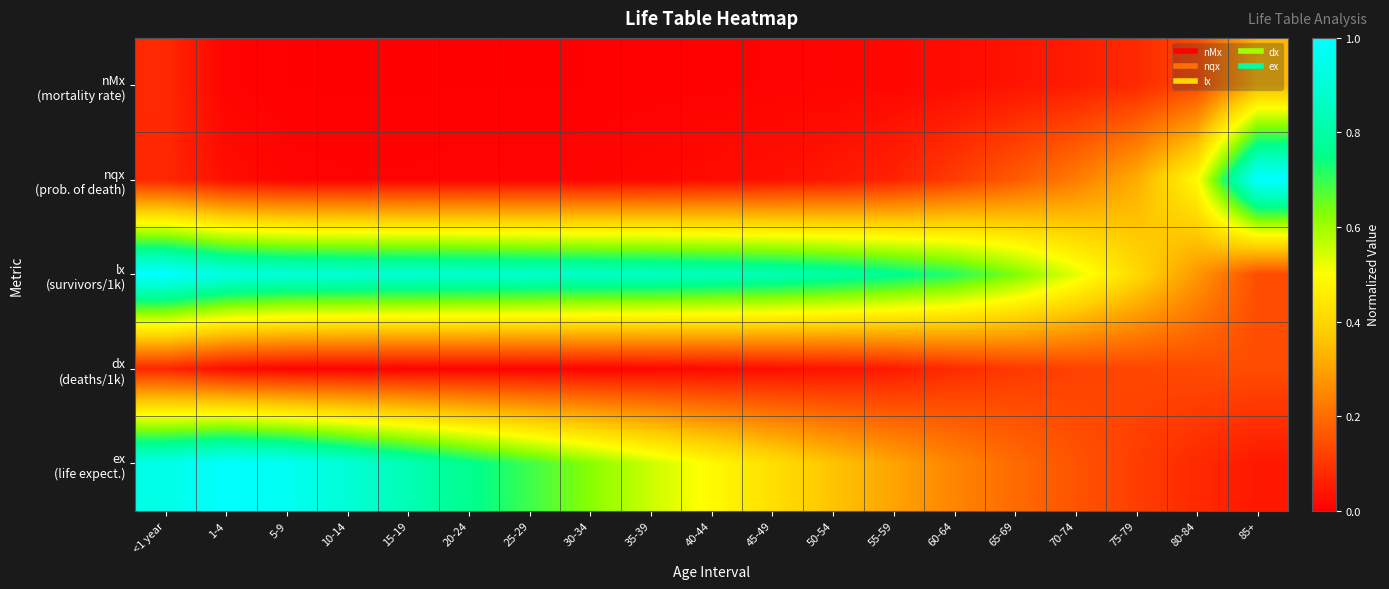

List the series in order of their peak value, highest first.

nqx (prob. of death), lx (survivors/1k), ex (life expect.), nMx (mortality rate), dx (deaths/1k)